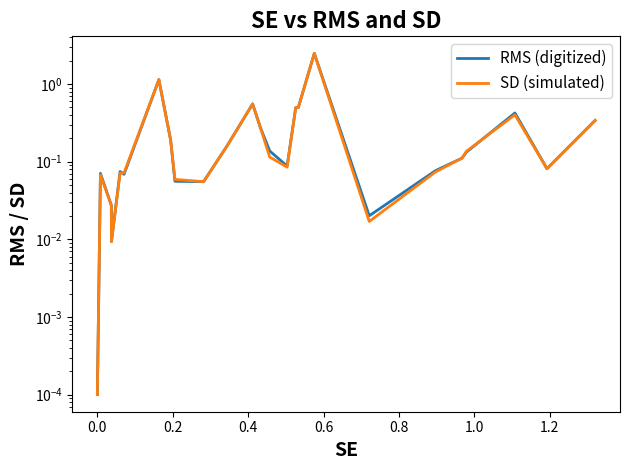

What is the value of the SD (simulated) point at the 13th from the left?

0.3